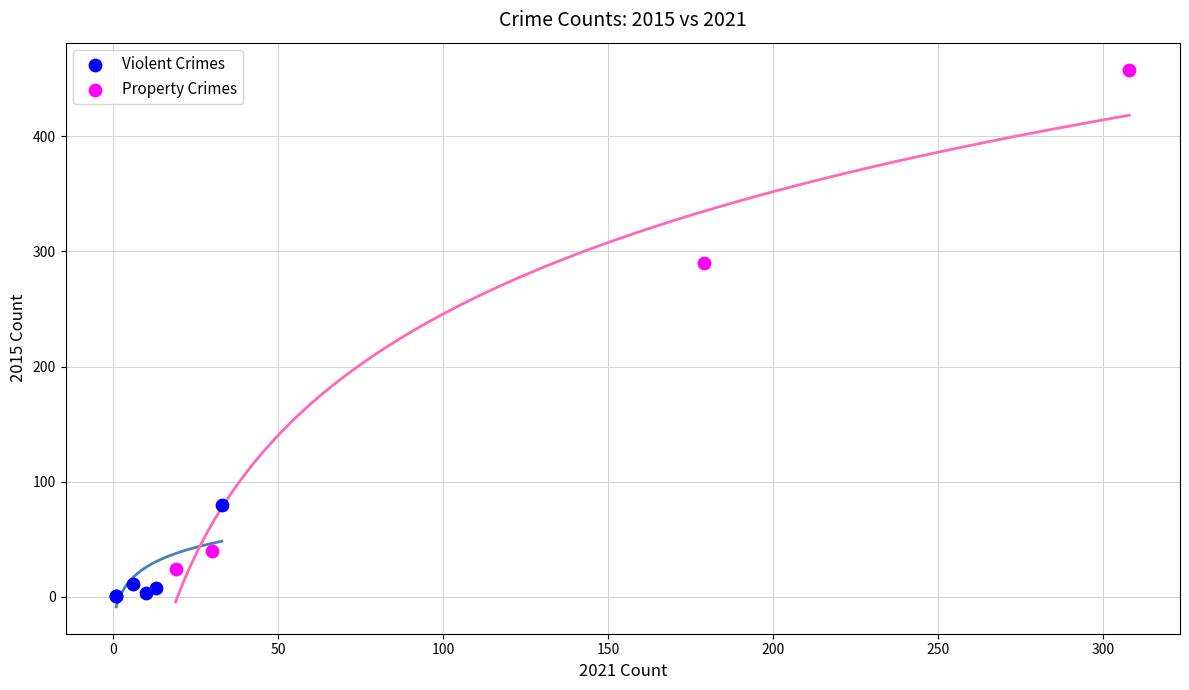

Which series contains the lowest Y value?

Violent Crimes